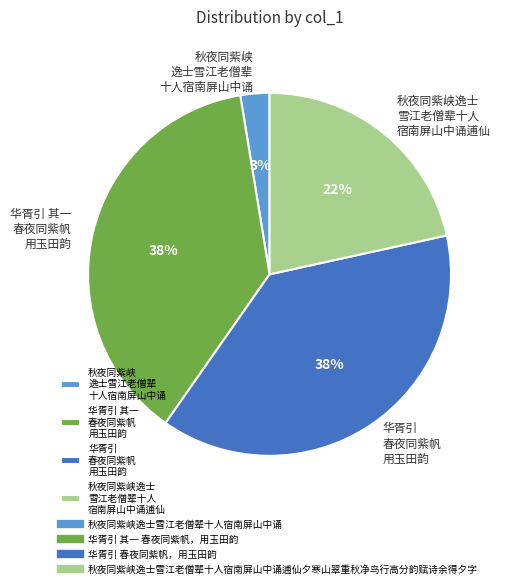

Does 华胥引 春夜同紫帆 用玉田韵 account for over 50% of the chart?

No